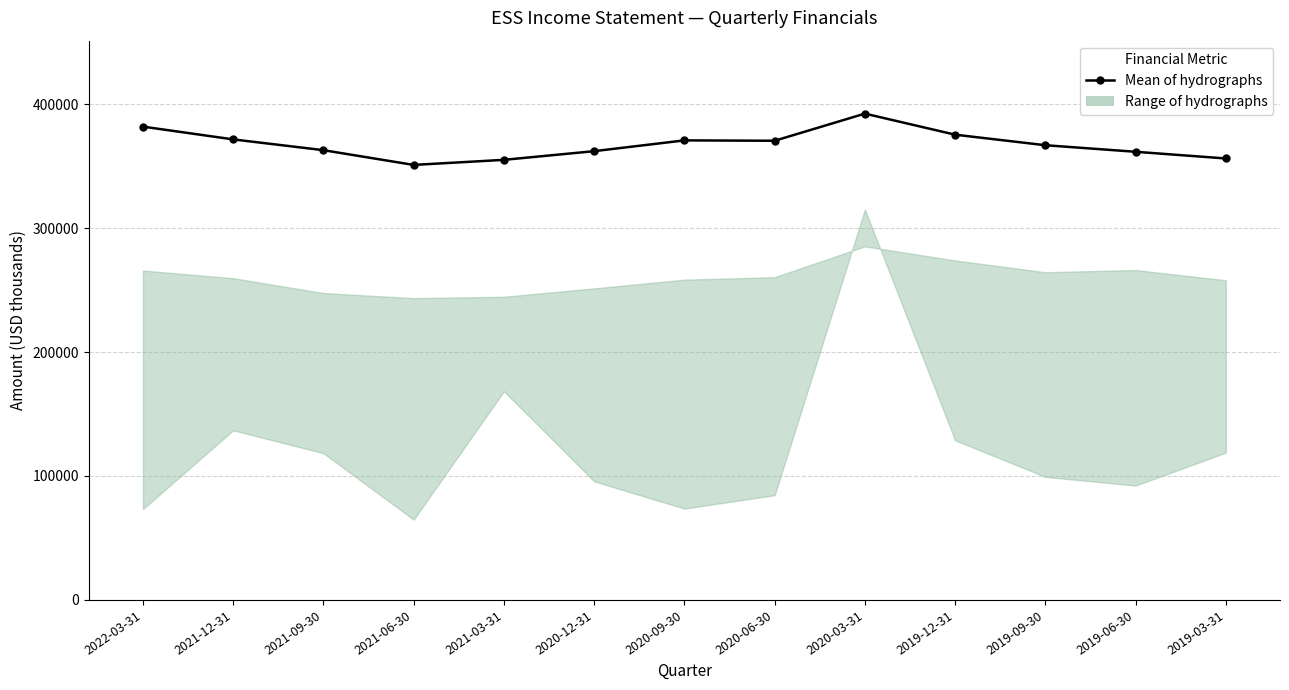

Which category has the highest value across all series?

2020-03-31